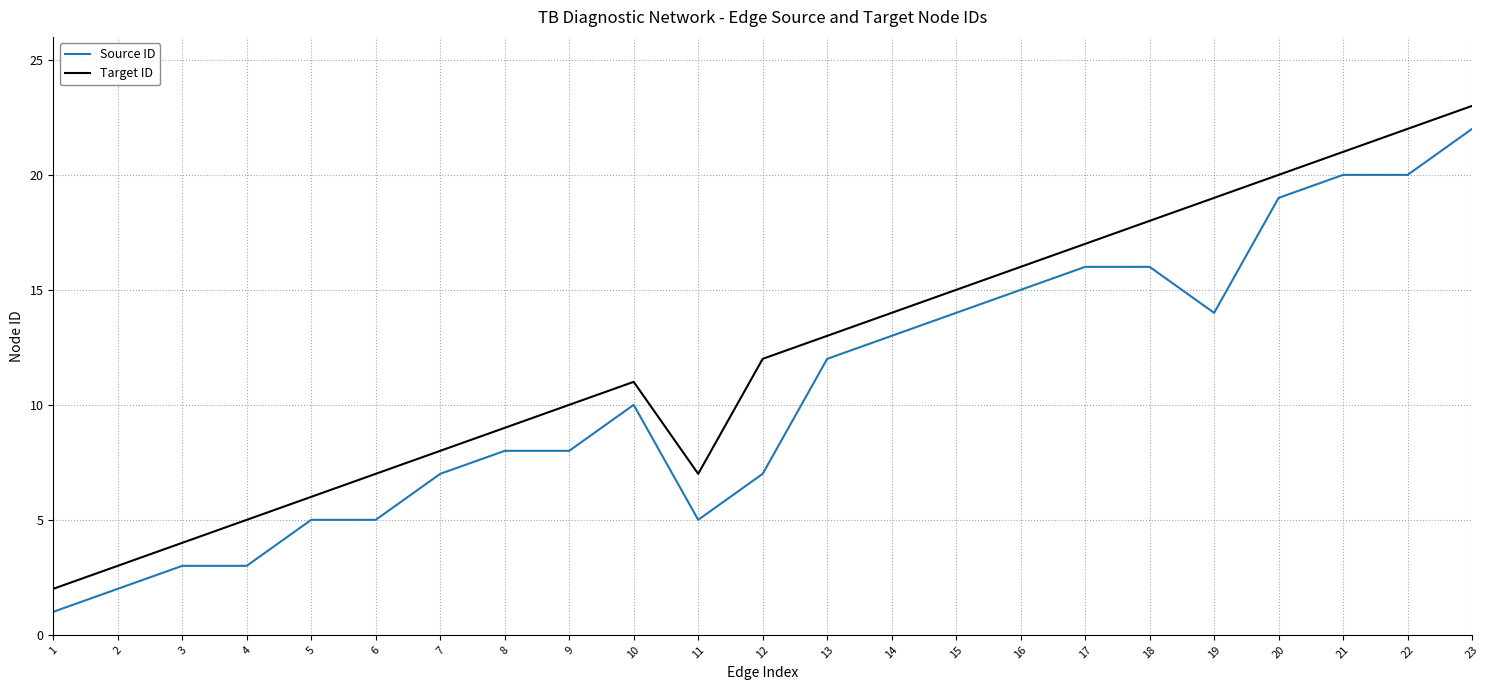

Is this an area chart (filled region under the line)?

No